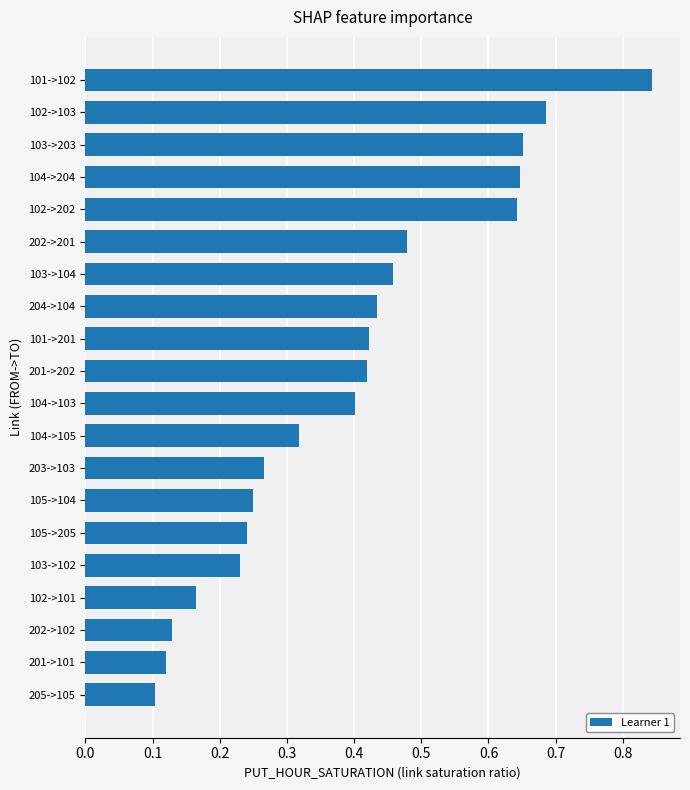

The chart shows a value of 0.0 at 201->101. True or false?

False